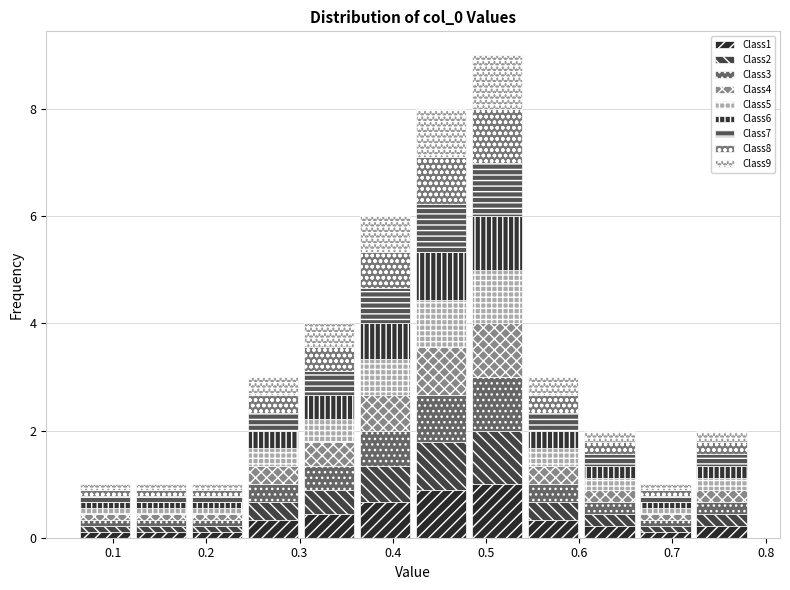

What is the total height of the stacked bar covering 0.72 to 0.78 on the x-axis? Neither the bar edges nor the heights are printed on the chart, so give them approximately, as read against the axes.

2